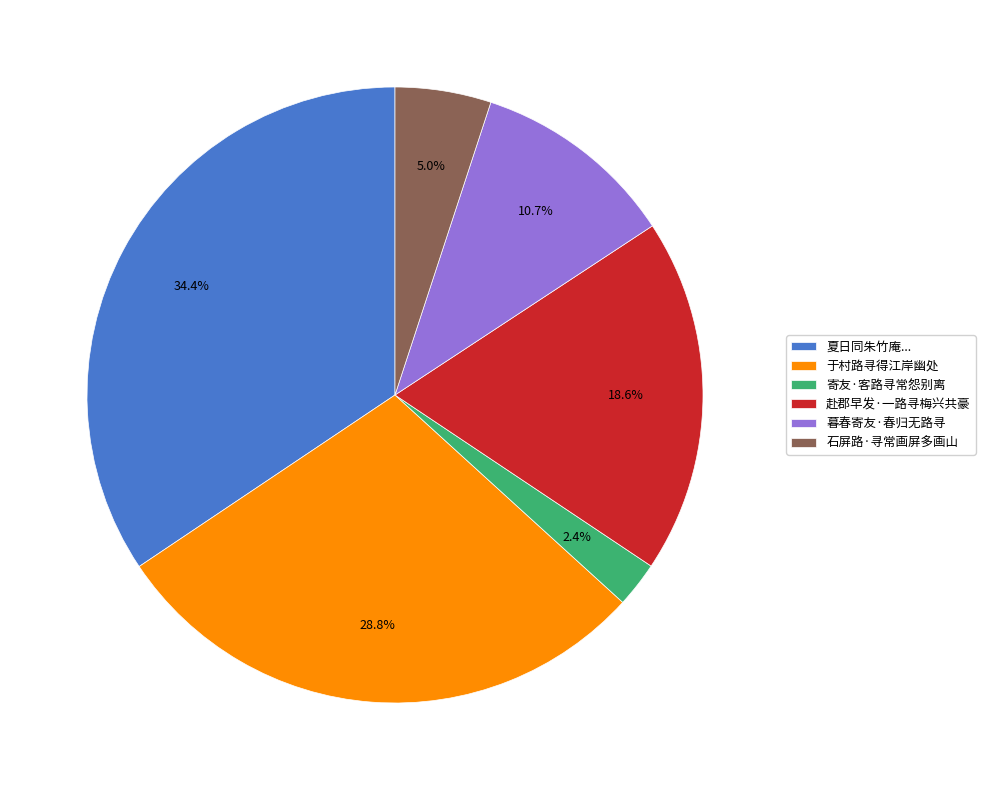

What percentage is the 寄友·客路寻常怨别离 slice, to the nearest percent?

2%